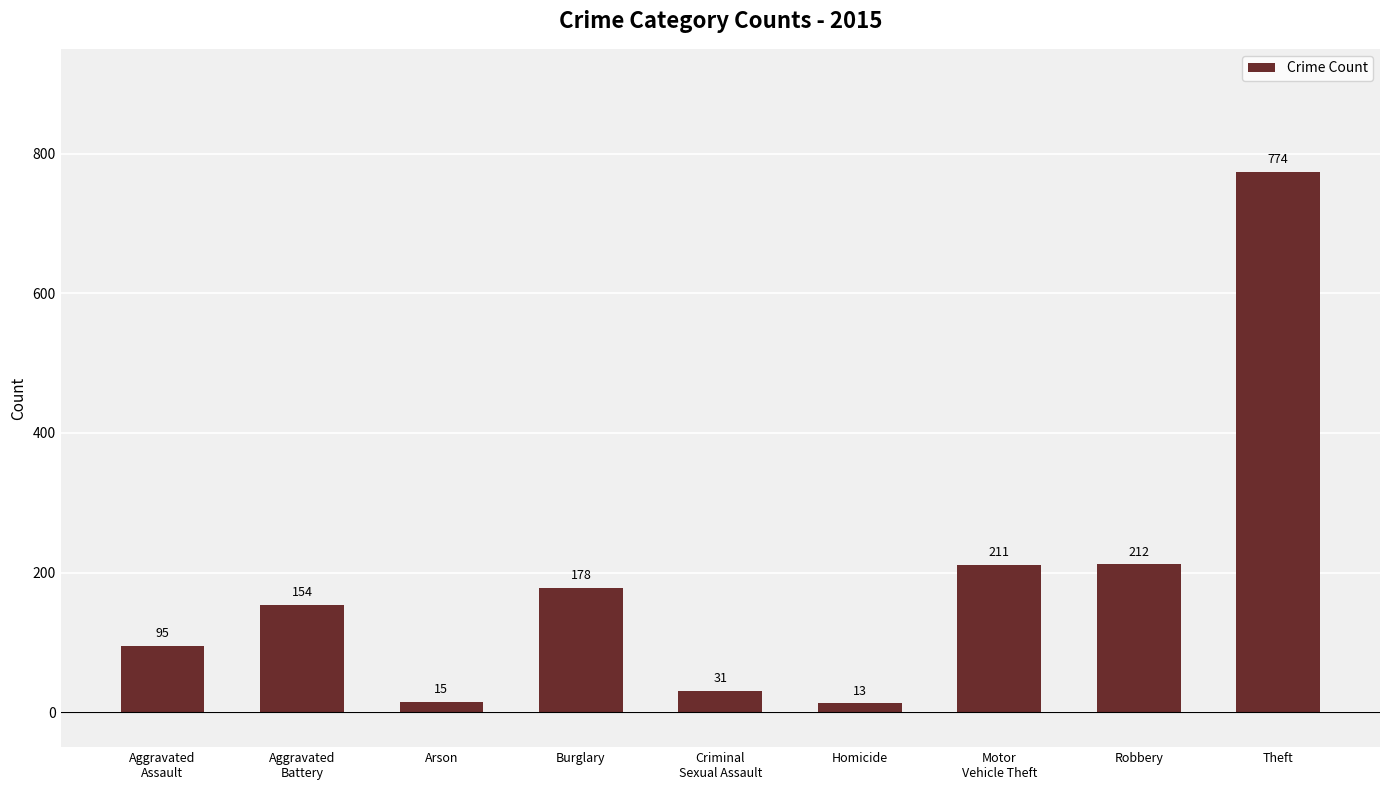

Where is the data nearest to the value 393?

Robbery